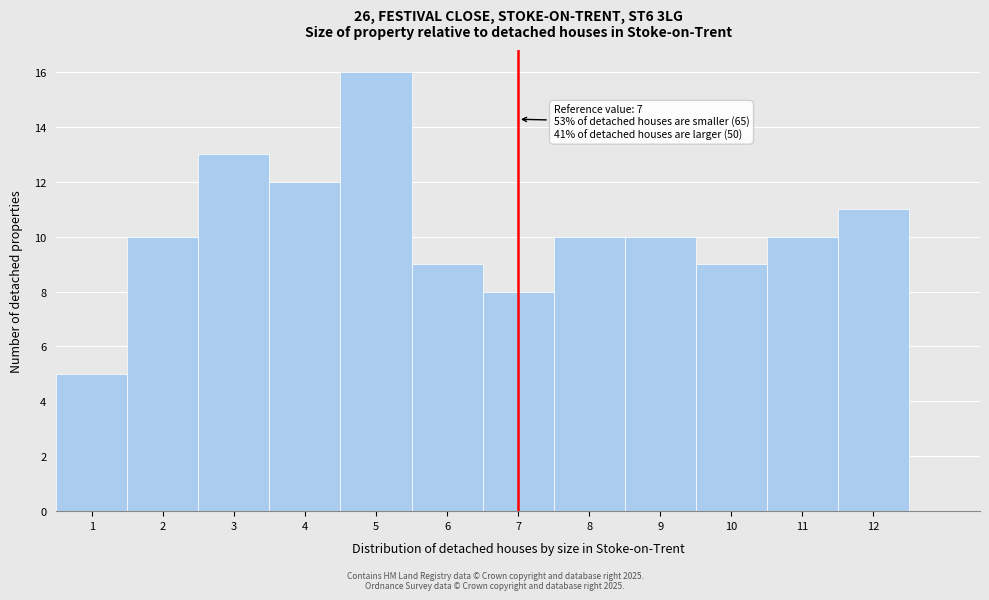

Which range on the x-axis has the tallest bar?

4.5 to 5.5